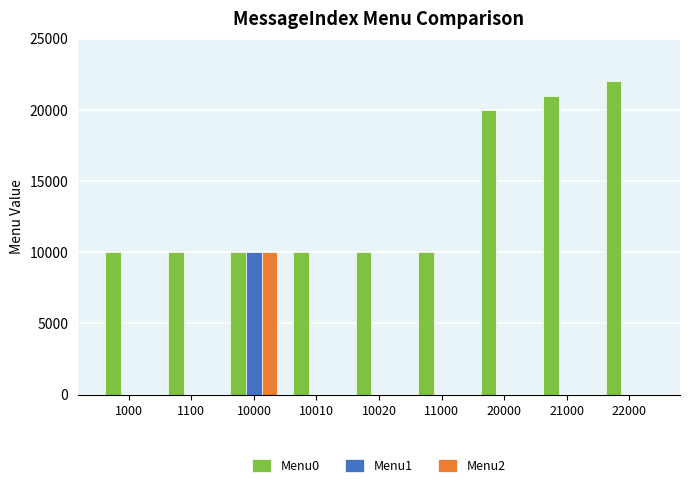

Between 1100 and 21000, which series saw the biggest shift?

Menu0